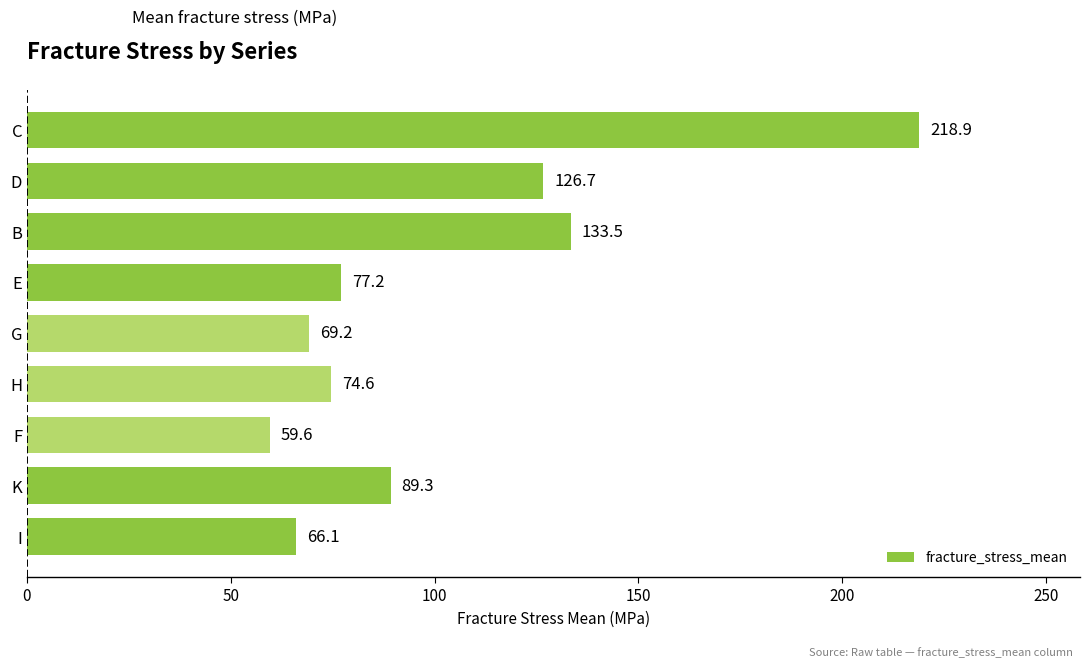

What is the minimum value shown in the chart?

59.6